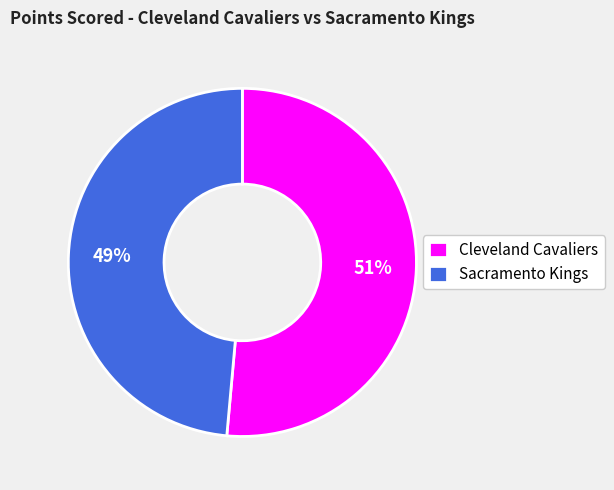

Which category has the smallest portion of the pie?

Sacramento Kings